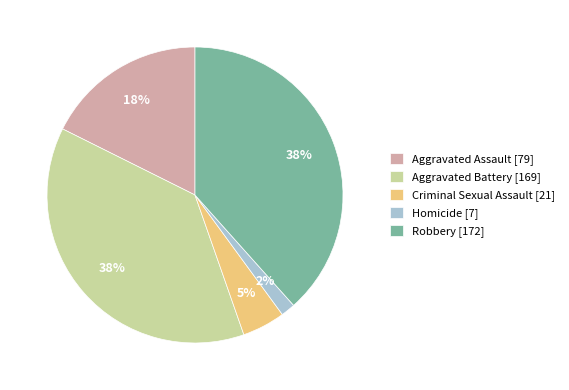

To the nearest percent, what is the combined percentage of Robbery and Homicide?

40%